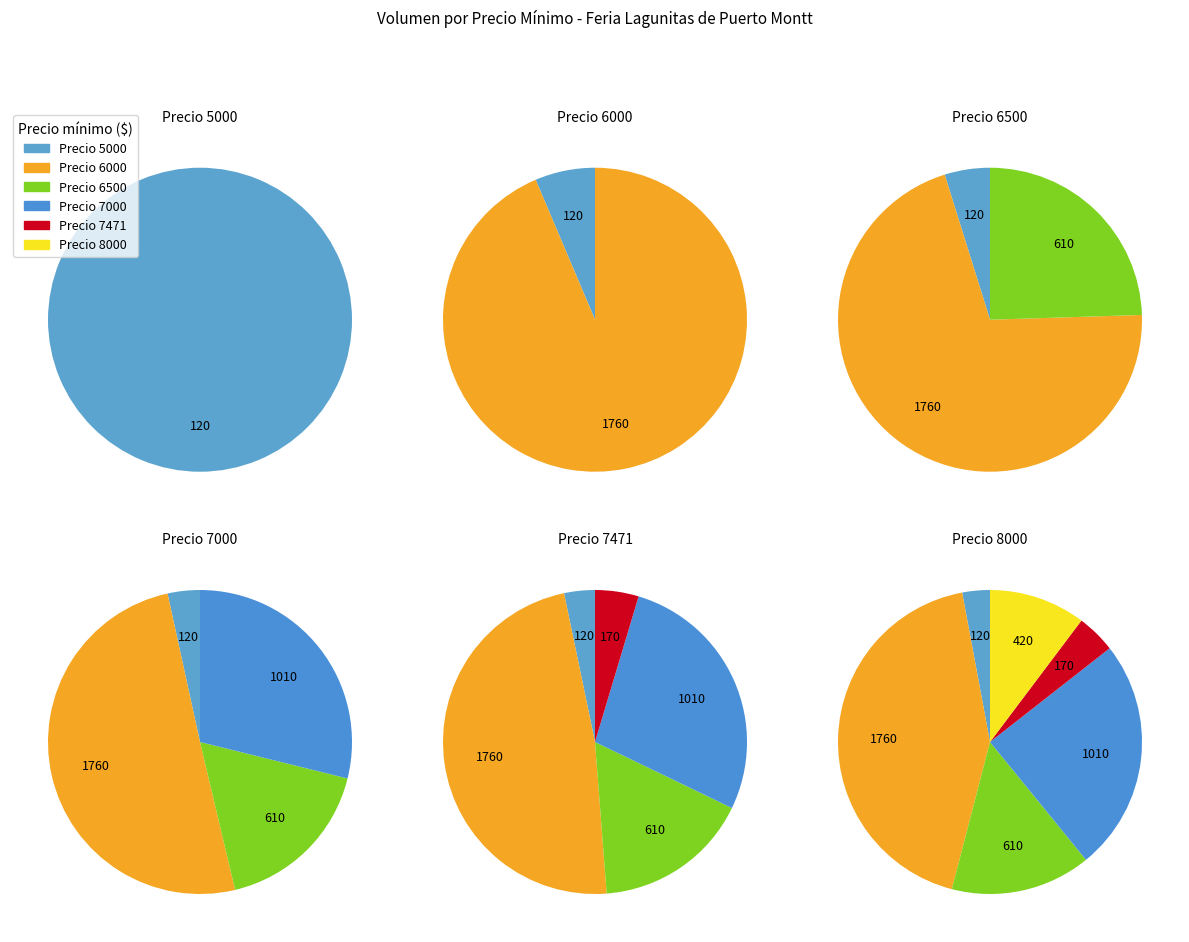

Combined, do 8000 and 7000 account for over 50%?

No